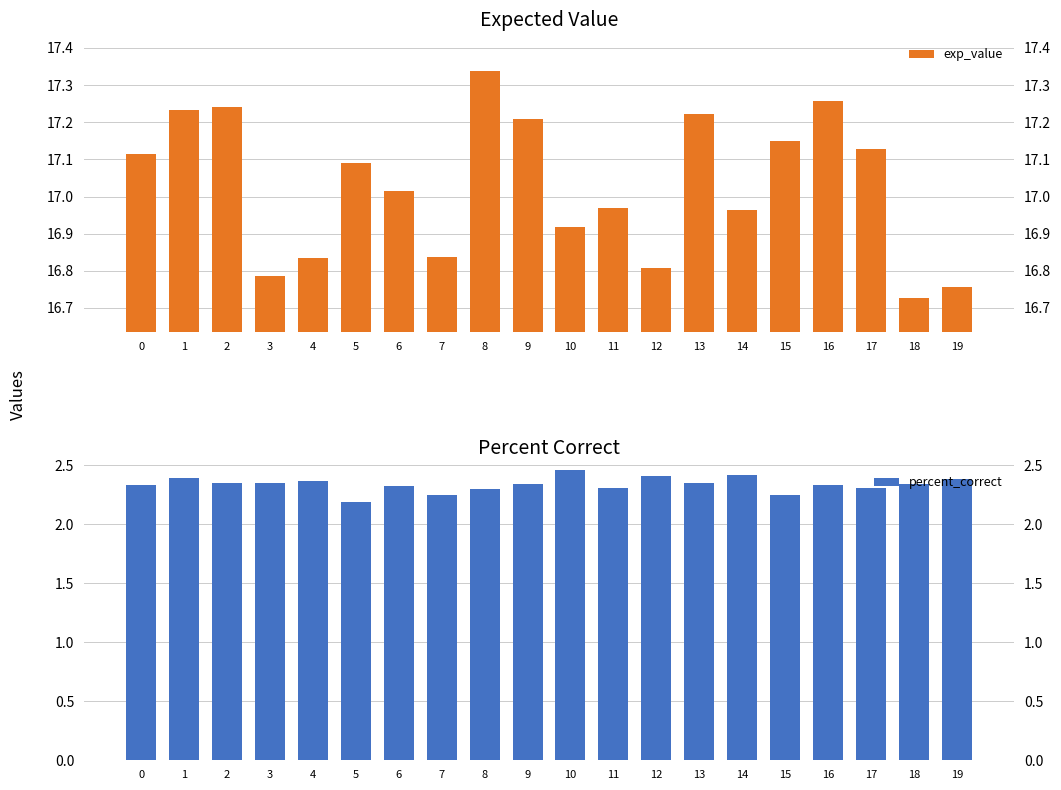

What is the minimum value shown in the chart?

2.2